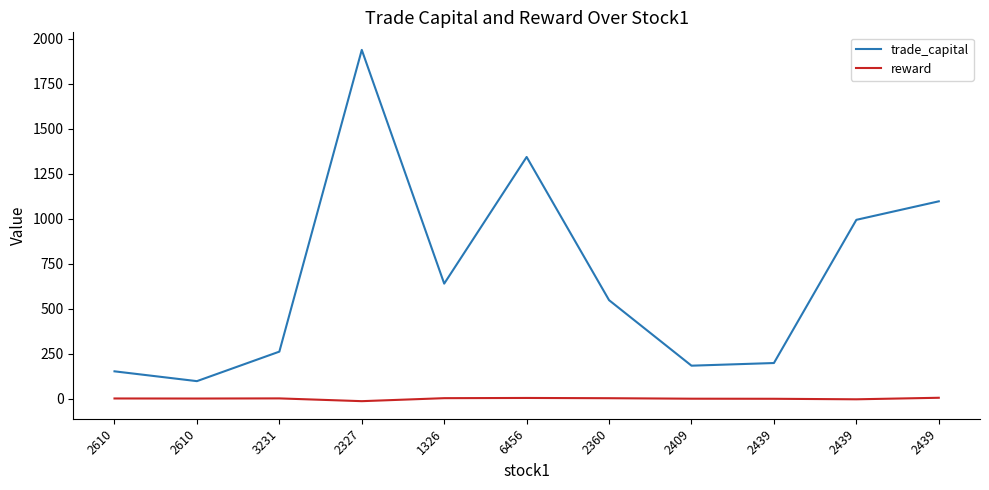

What is the difference between the reward values at 3231 and 2610?

0.4